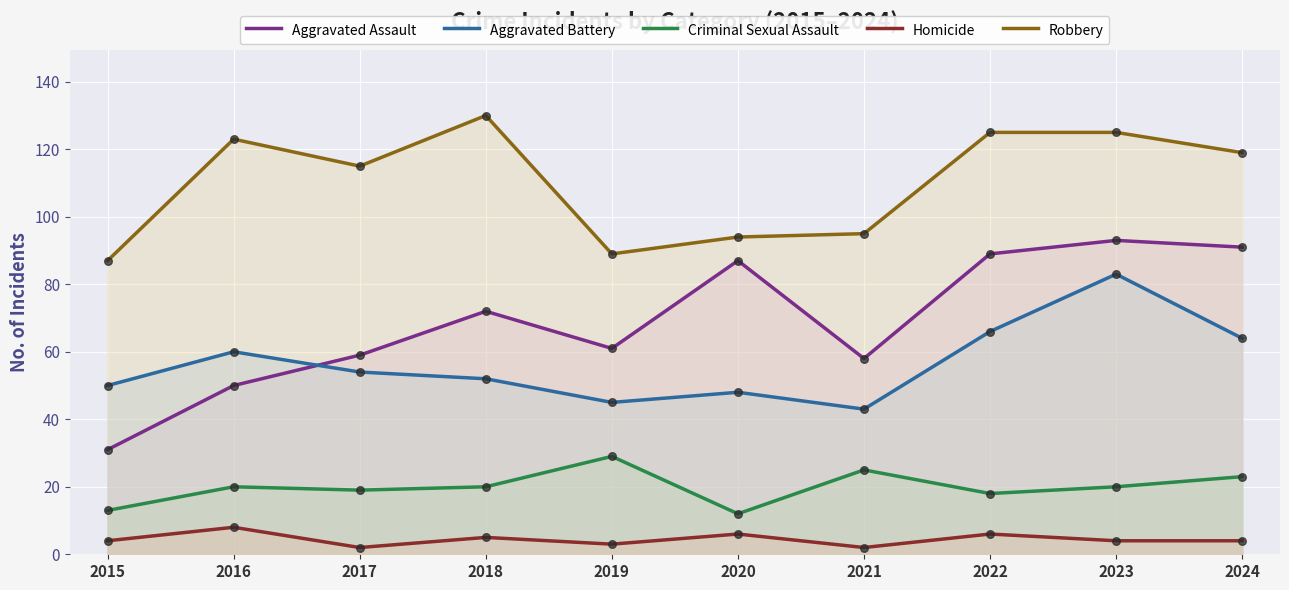

At which category is the sum across all series the highest?

2023